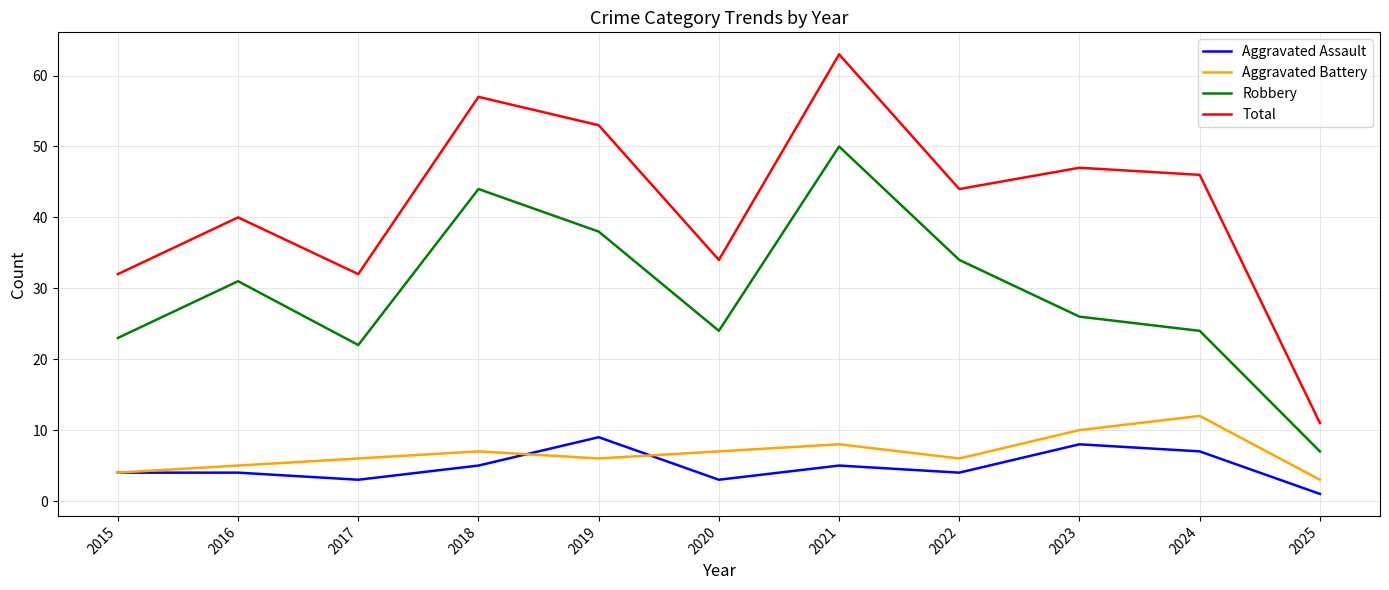

At 2020, list the series in order from smallest to largest.

Aggravated Assault, Aggravated Battery, Robbery, Total